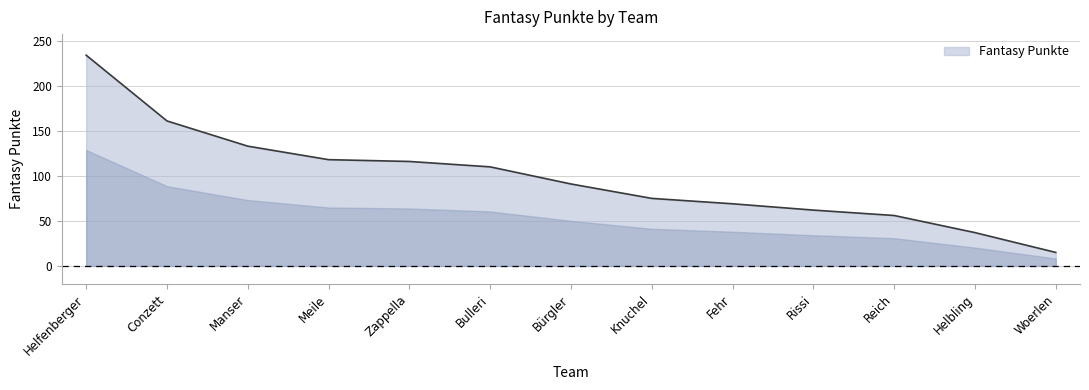

Approximately how many times larger is the value at Zappella compared to Fehr?

1.7